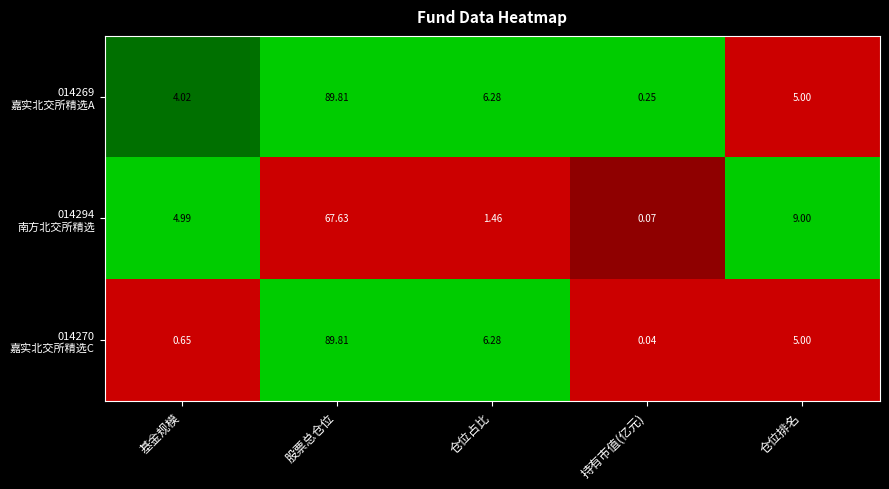

Which category has the highest value across all series?

股票总仓位